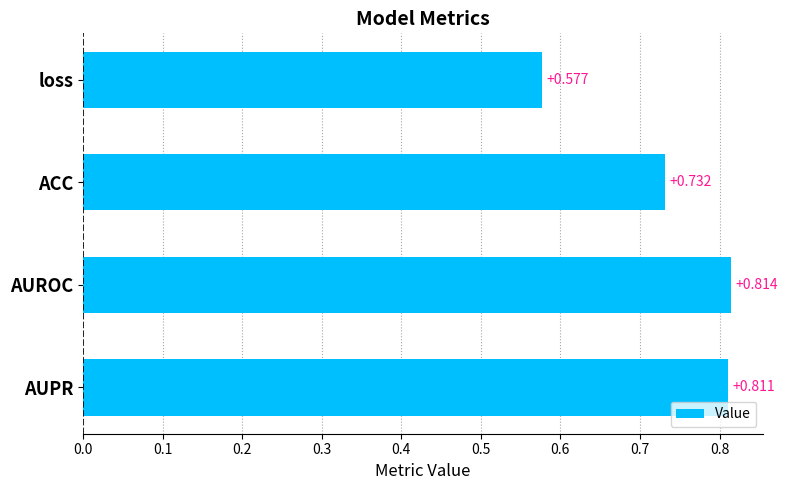

Which category has the highest value across all series?

AUROC